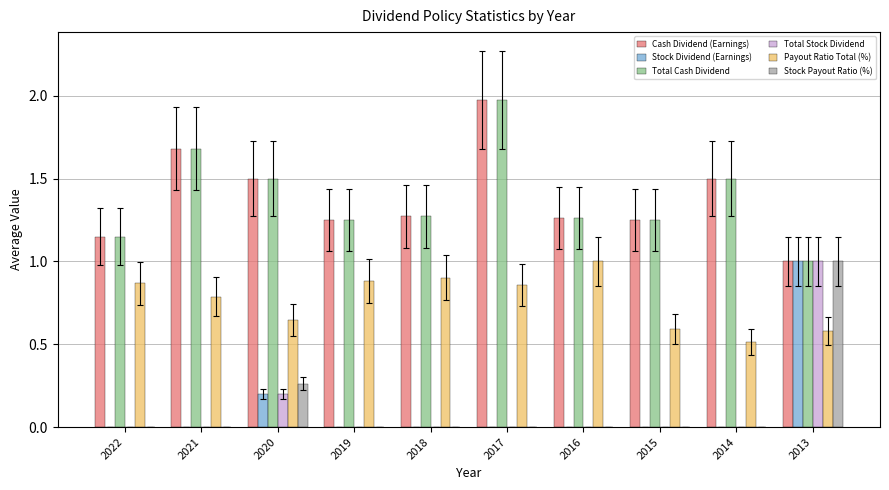

At which label does Total Cash Dividend reach its peak?

2017